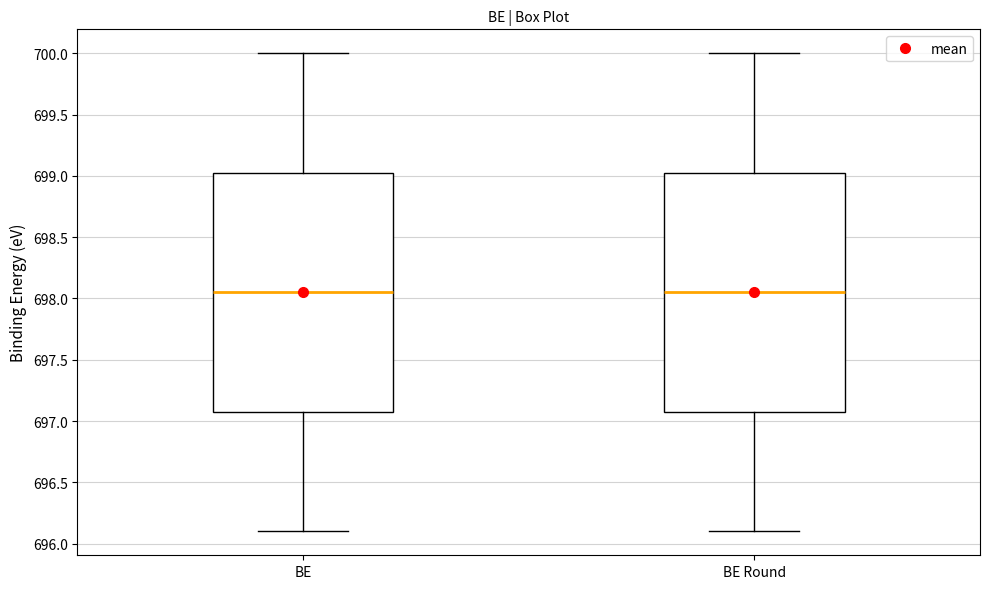

Reading left to right, read every box against the y-axis: the position of its median line, the range the box covers, and the ends of its whiskers. The values are not printed on the chart, so give them approximately, as read against the axis.

BE: median 698.05, box 697.10 to 699.05, whiskers 696.10 to 700.00
BE Round: median 698.05, box 697.10 to 699.05, whiskers 696.10 to 700.00